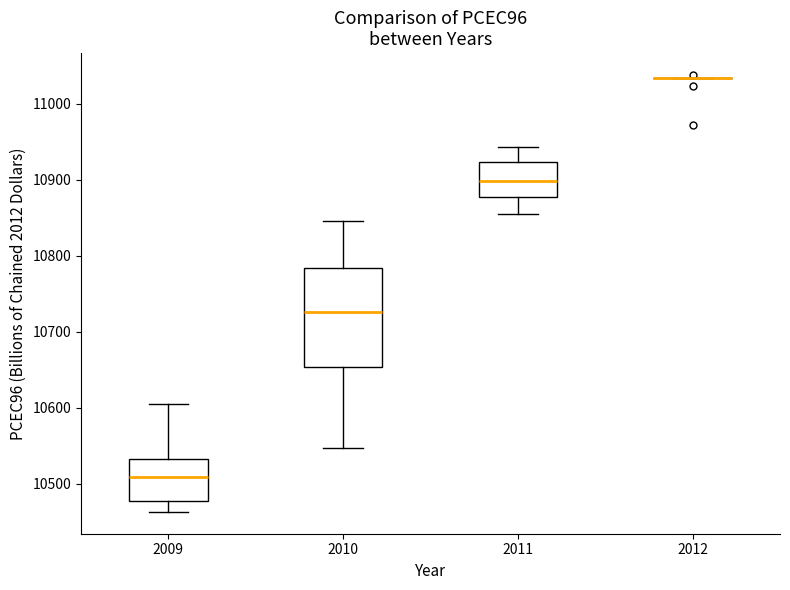

Which box is the tallest, from its lower edge to its upper edge?

2010